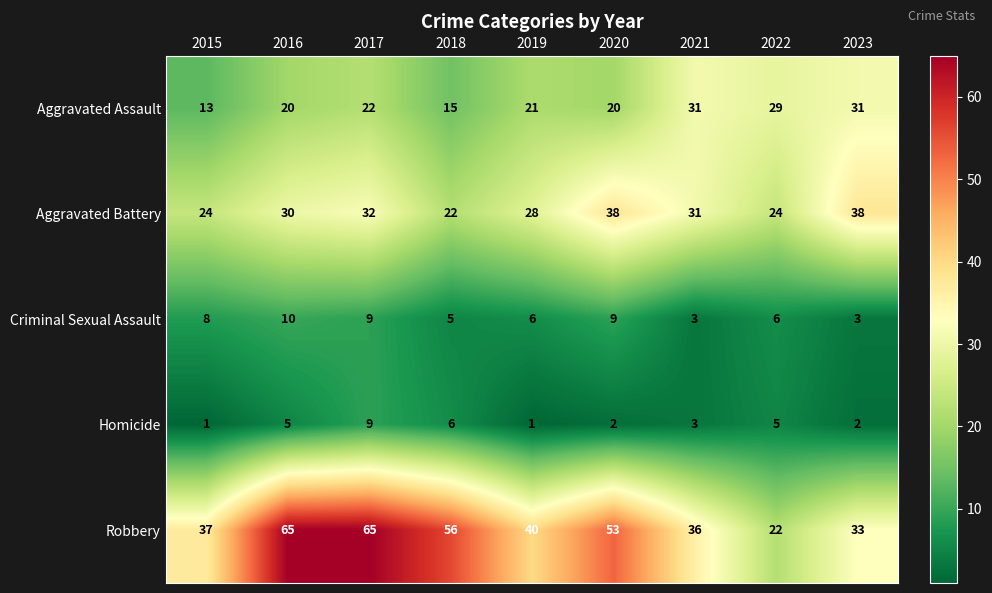

What is the maximum value shown in the chart?

65